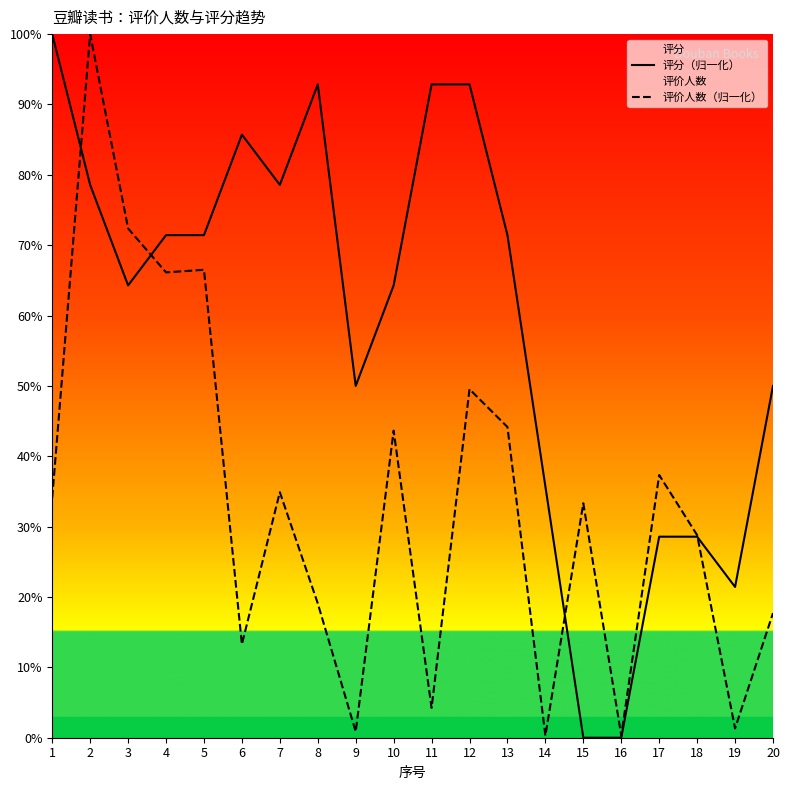

Between 3 and 11, which series saw the biggest shift?

评价人数（归一化）